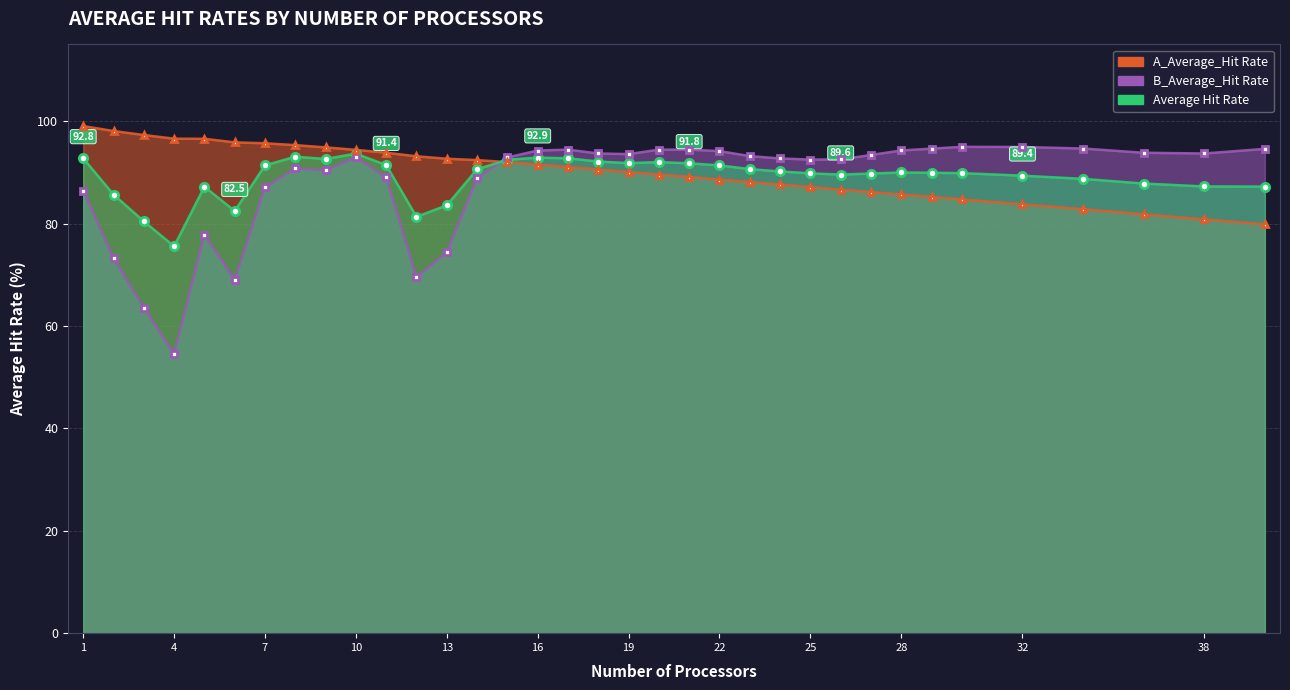

Reading left to right, list all the values displayed in this chart.

A_Average_Hit Rate: 99.0	98.1	97.3	96.6	96.6	95.9	95.7	95.3	94.9	94.4	93.8	93.2	92.7	92.4	92.0	91.5	91.1	90.5	90.1	89.6	89.1	88.6	88.1	87.7	87.1	86.6	86.2	85.7	85.2	84.7	83.8	82.8	81.8	80.8	79.9
B_Average_Hit Rate: 86.5	73.2	63.6	54.5	77.8	69.0	87.1	90.8	90.4	92.9	89.0	69.5	74.5	88.8	92.9	94.3	94.5	93.7	93.6	94.5	94.5	94.2	93.2	92.7	92.5	92.5	93.4	94.3	94.7	95.0	95.0	94.7	93.8	93.7	94.6
Average Hit Rate: 92.8	85.7	80.5	75.6	87.2	82.5	91.4	93.1	92.6	93.7	91.4	81.3	83.6	90.6	92.5	92.9	92.8	92.1	91.8	92.0	91.8	91.4	90.7	90.2	89.8	89.6	89.8	90.0	89.9	89.9	89.4	88.7	87.8	87.3	87.2